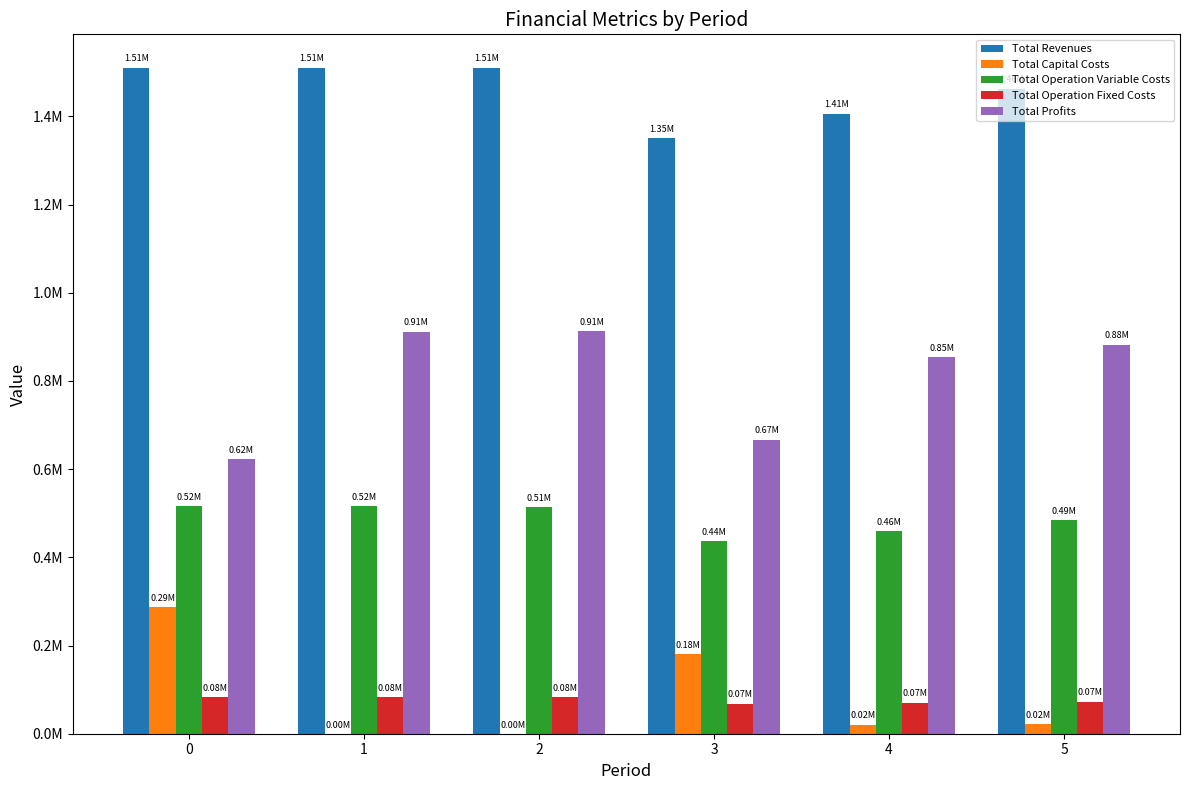

What is the difference between the second highest and second lowest values in the Total Capital Costs series?

180000.0